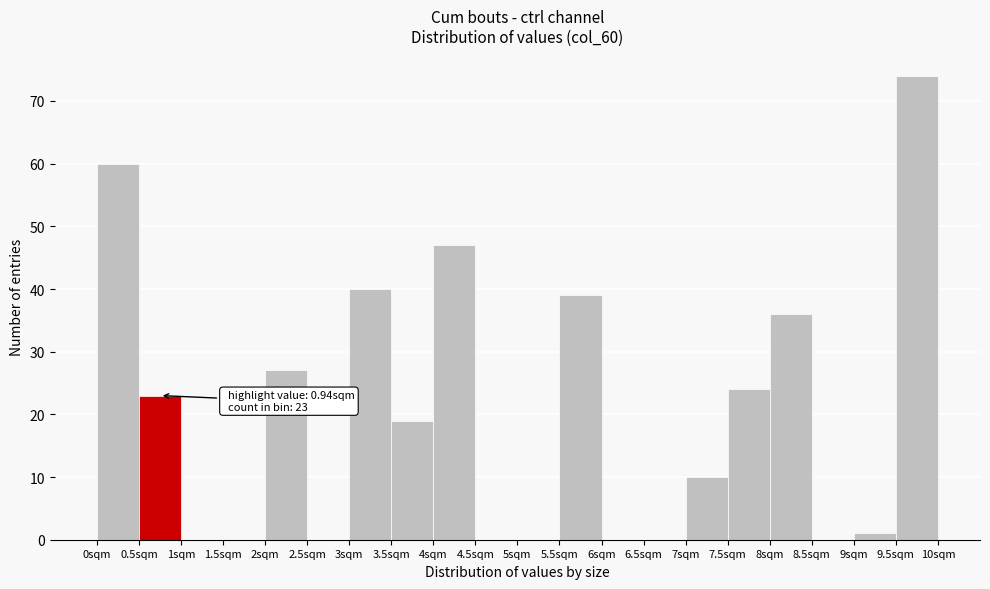

Over which range of the x-axis is the bar tallest?

9.5 to 10.0